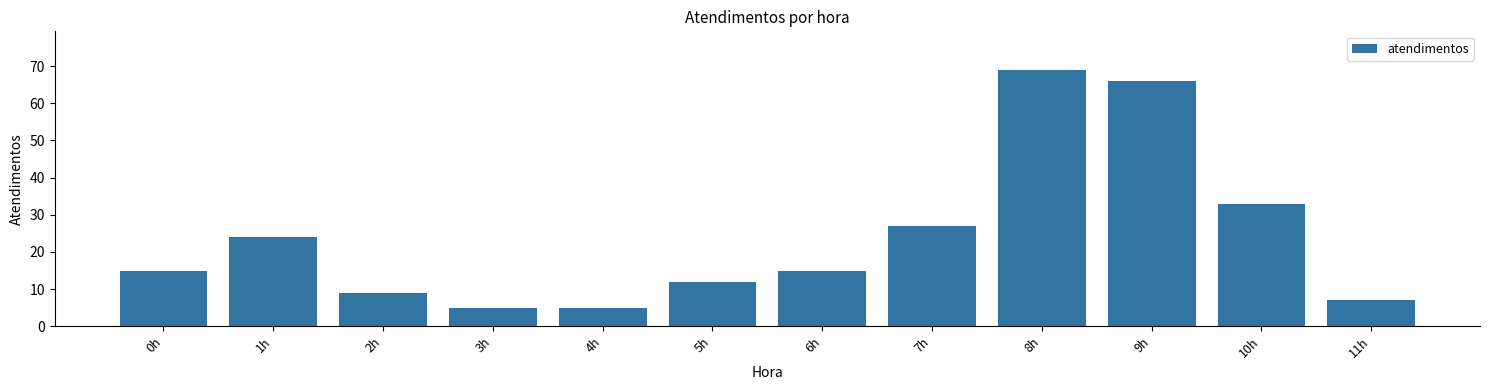

Reading left to right, list all the values displayed in this chart.

0h=15	1h=24	2h=9	3h=5	4h=5	5h=12	6h=15	7h=27	8h=69	9h=66	10h=33	11h=7